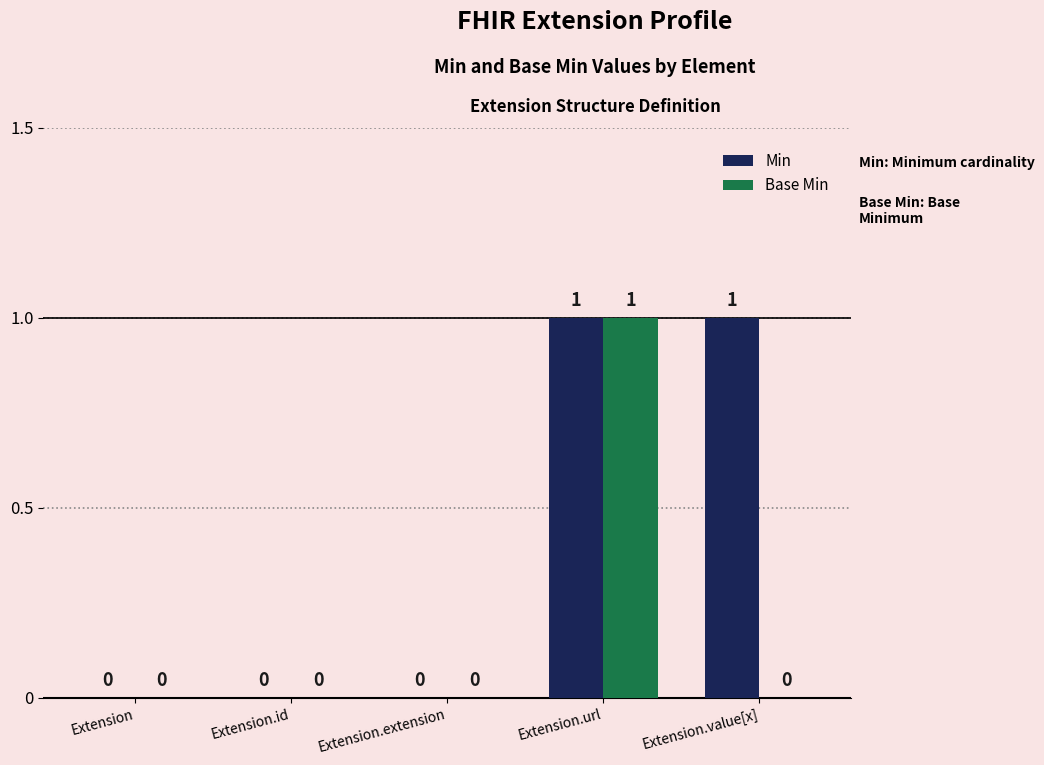

True or false: Base Min has a value of 0 at Extension.value[x].

True